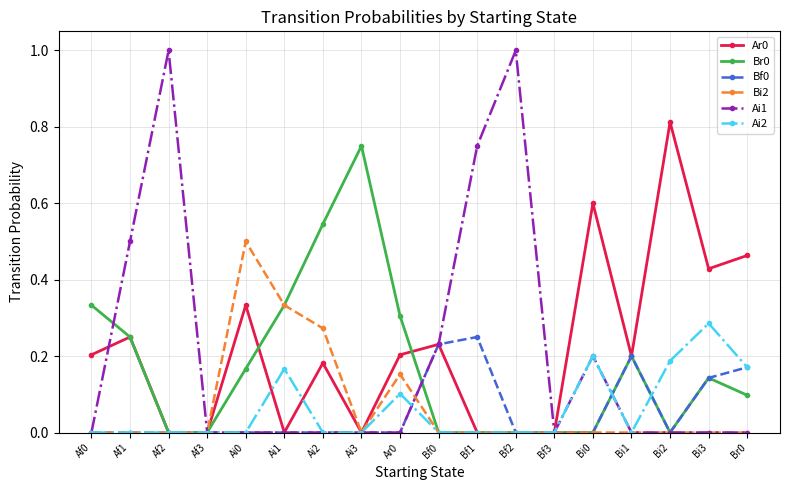

What is the total value across all series at Bf0?

0.7